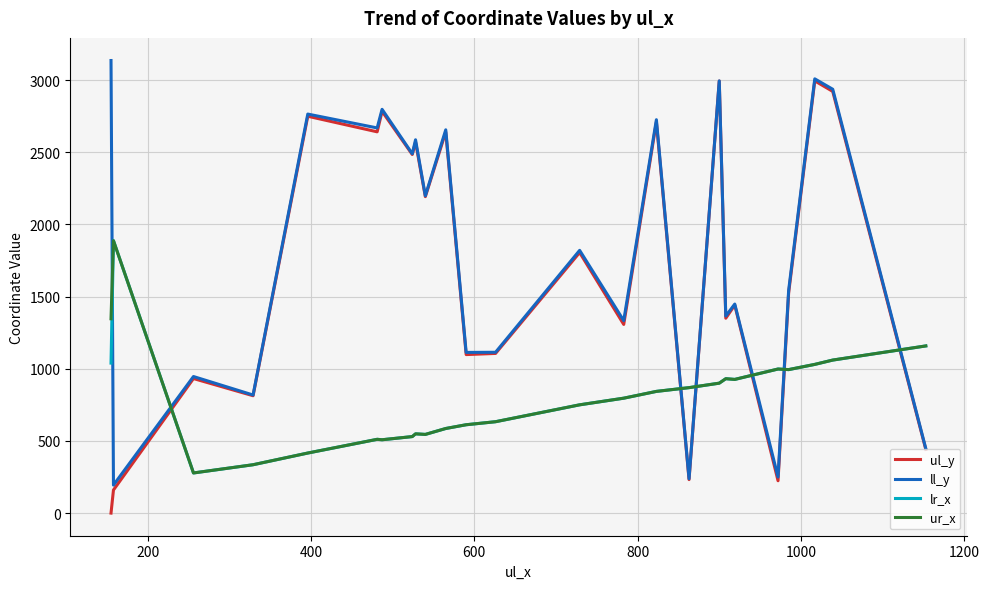

Count the number of categories in the chart.

25